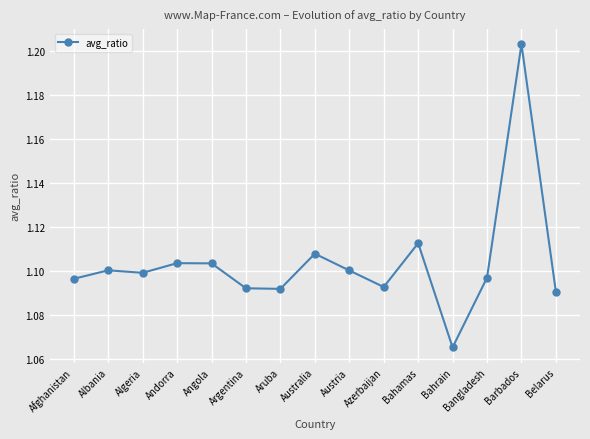

At which category does the chart reach its minimum across all series?

Bahrain